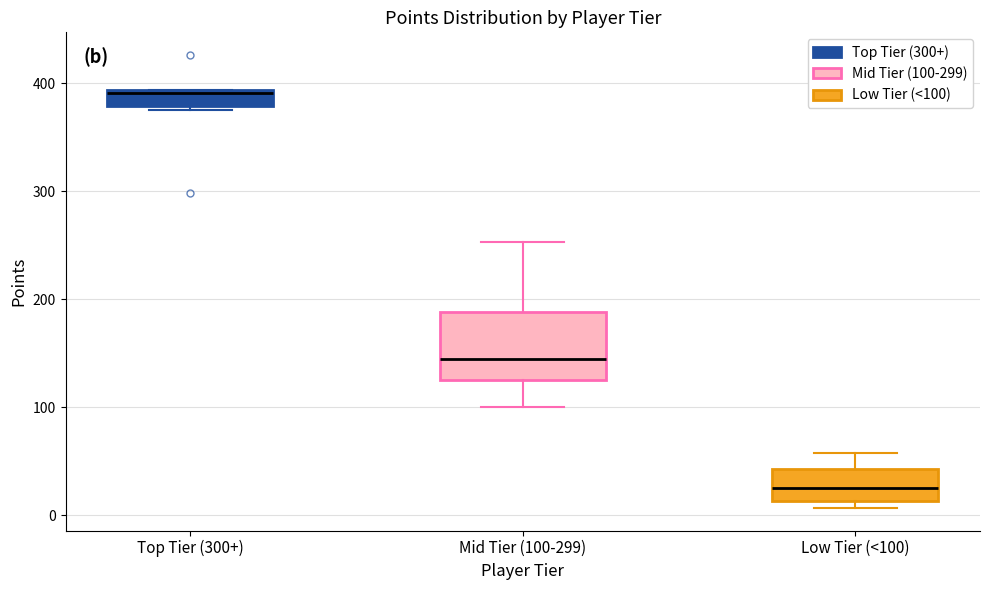

Comparing the boxes themselves (not the whiskers), which one is the tallest?

Mid Tier (100-299)